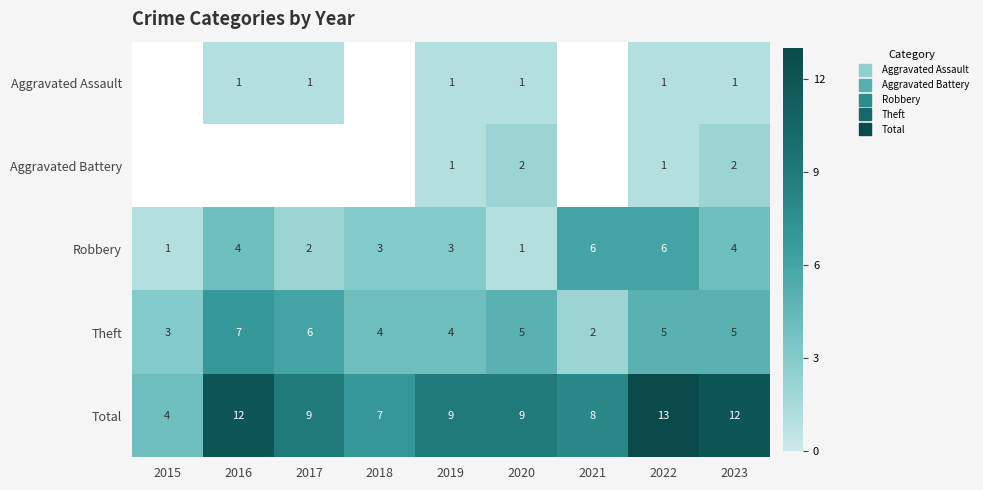

What is the maximum value for Robbery?

6.0